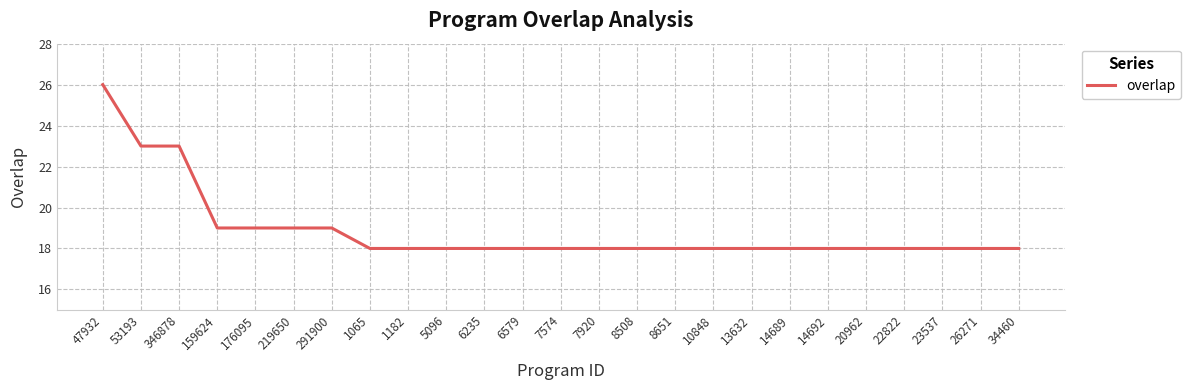

What position from the left is 26271?

24